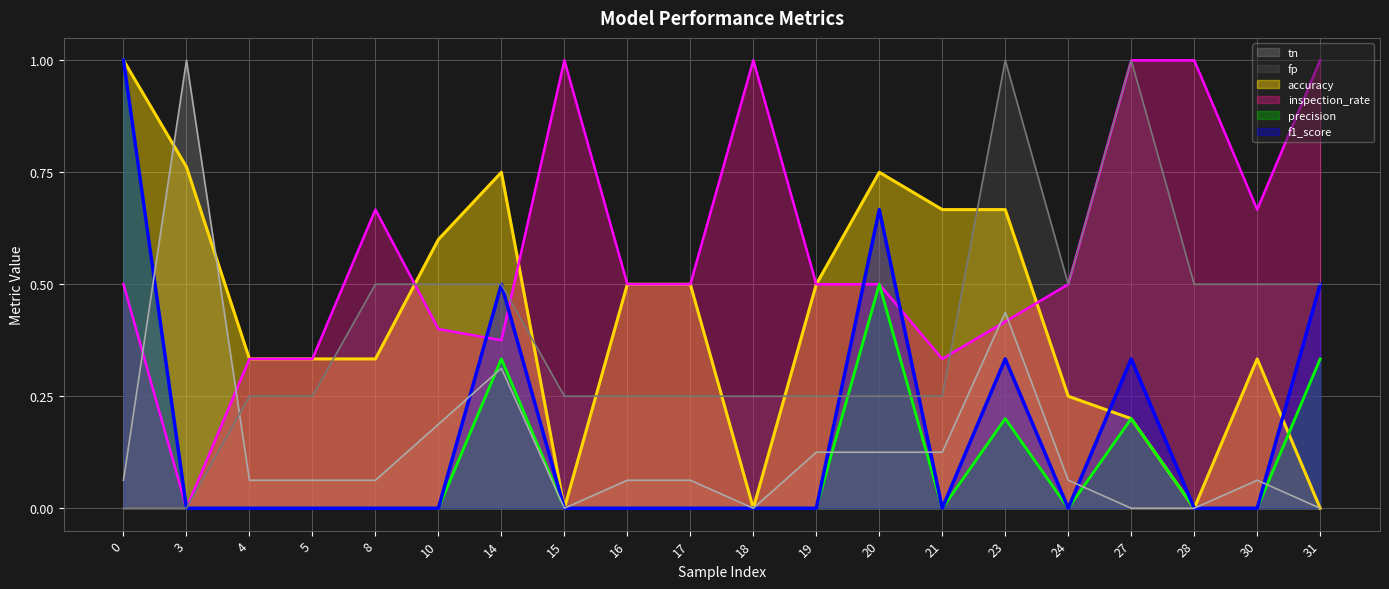

At 28, list the series in order from smallest to largest.

accuracy, precision, f1_score, tn, fp, inspection_rate